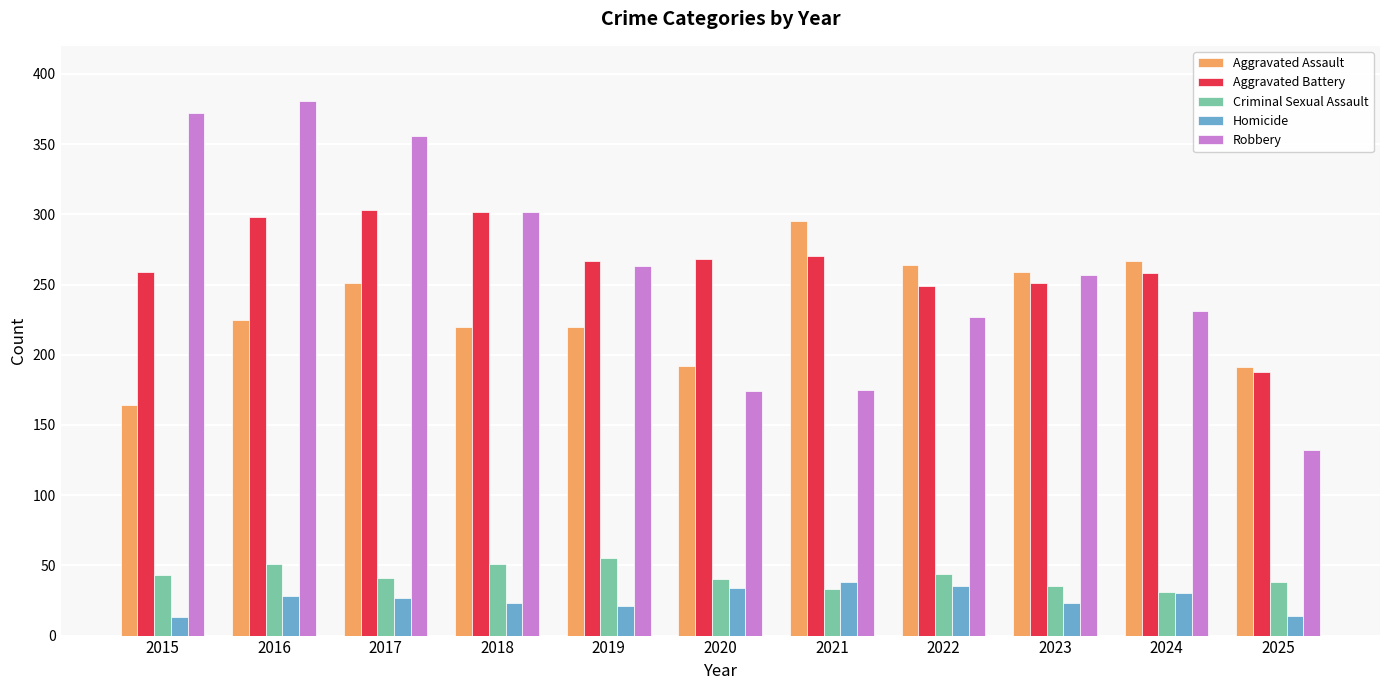

Are the bars horizontal?

No